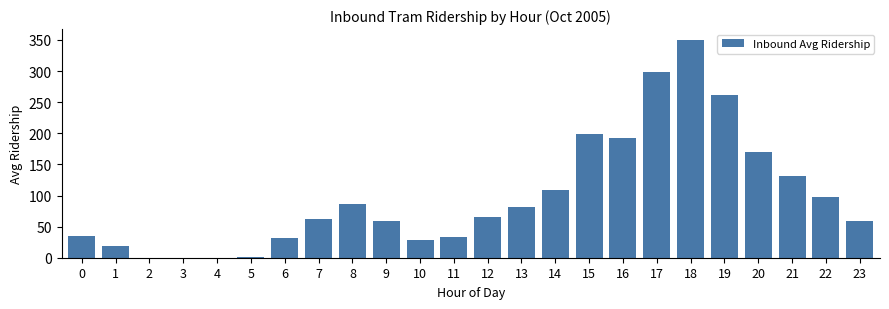

What is the sum of all values?

2372